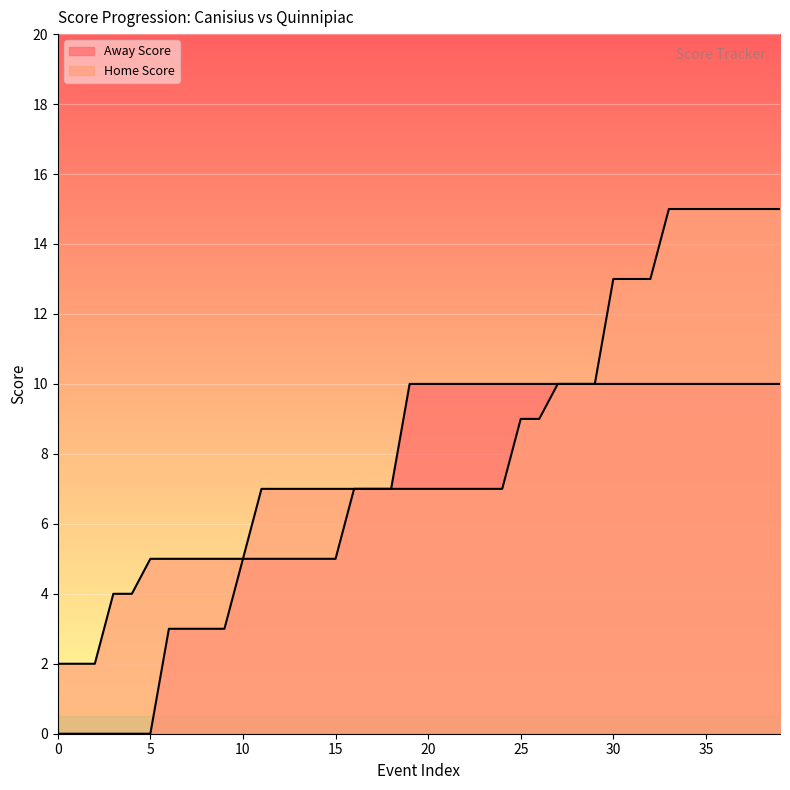

True or false: Away Score has a value of 3 at 31.

False